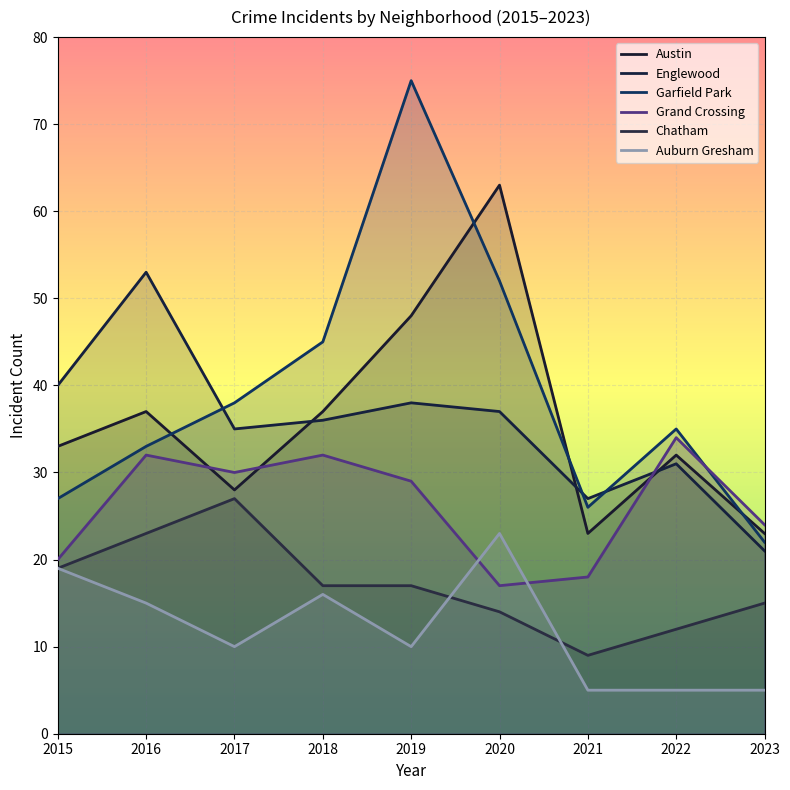

What is the minimum value for Garfield Park?

22